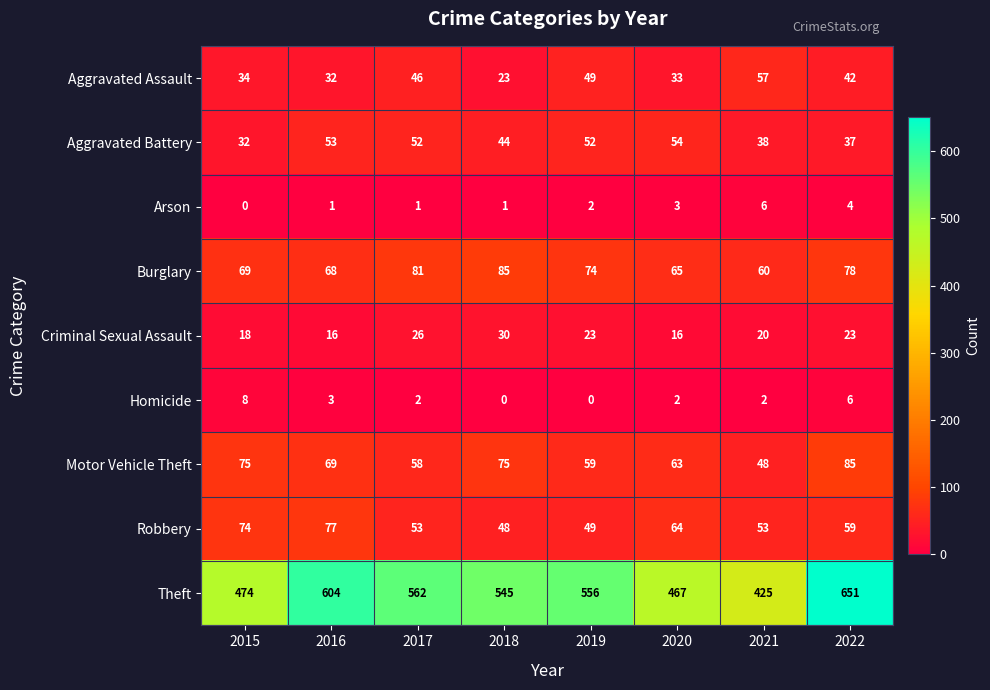

At which label does Burglary reach its peak?

2018